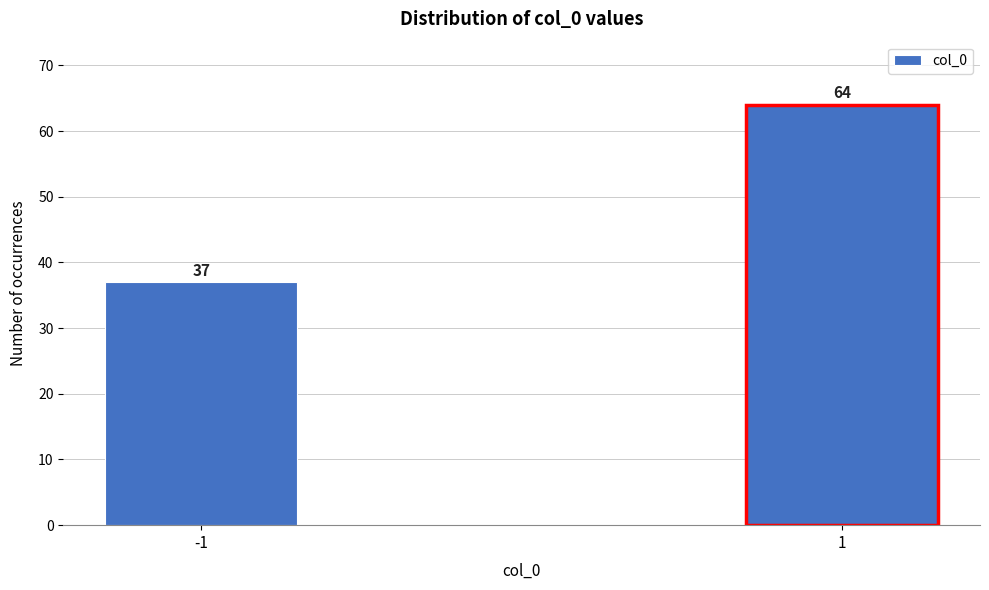

Reading left to right, list all the values displayed in this chart.

37	64